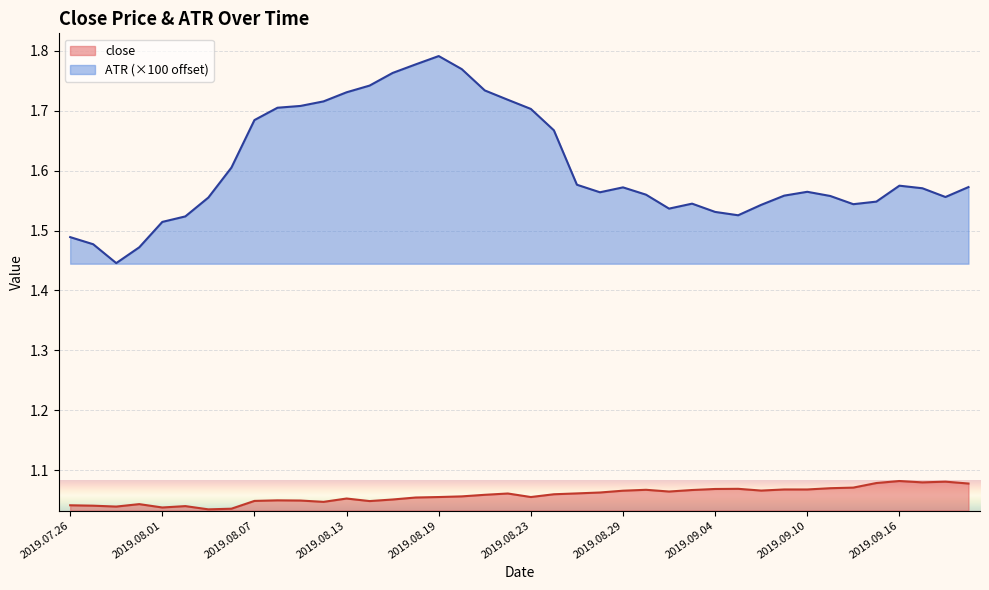

In close, how many points are lower than both neighbors (excluding endpoints)?

10